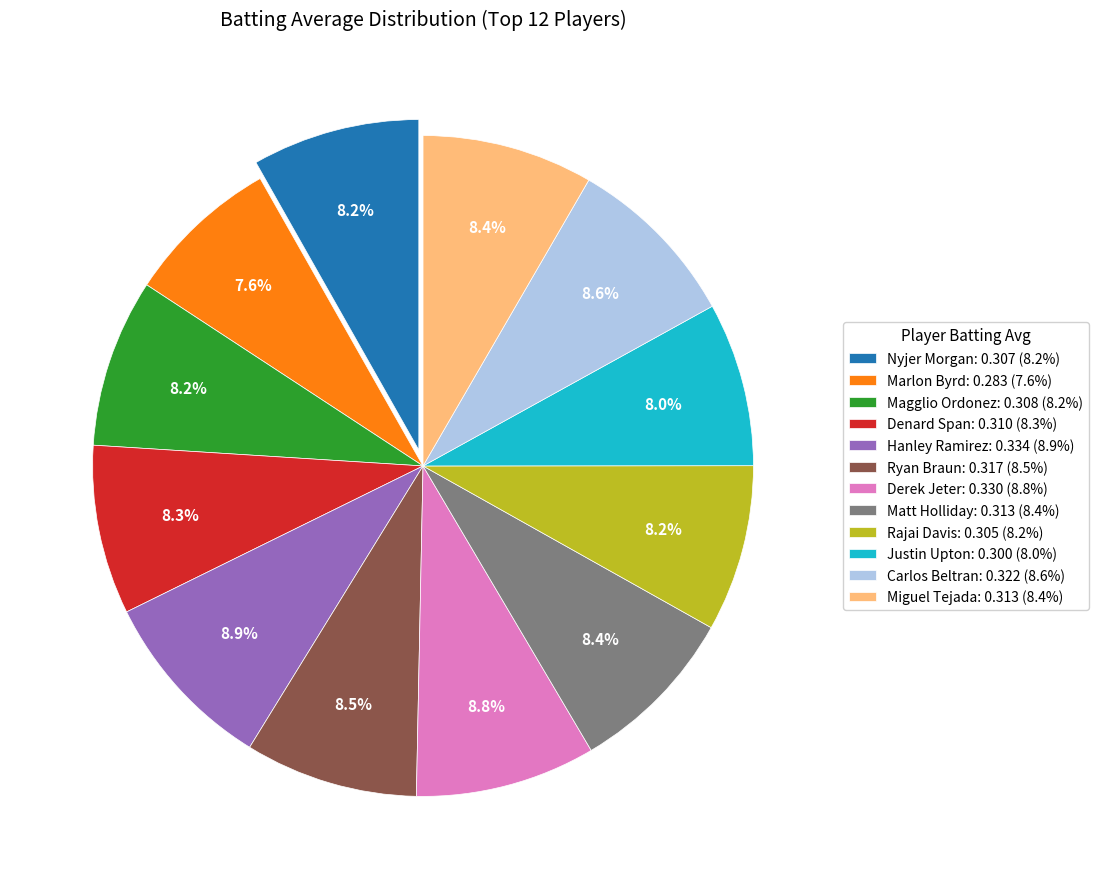

The Miguel Tejada slice represents 8% of the pie. True or false?

True